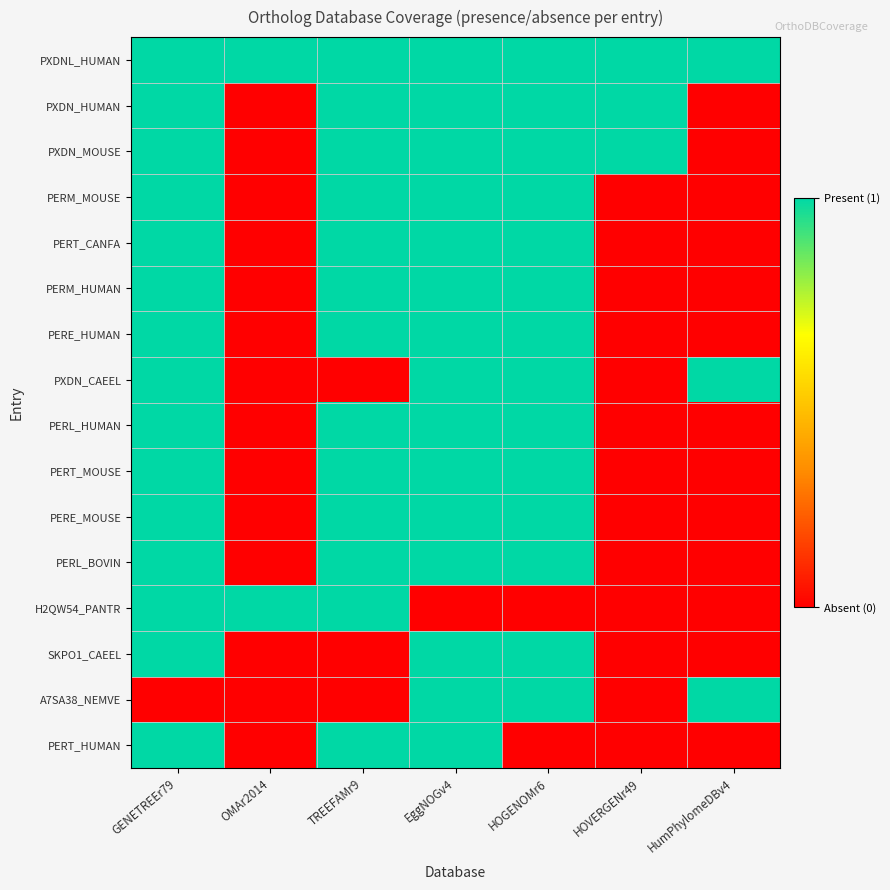

What is the maximum value shown in the chart?

1